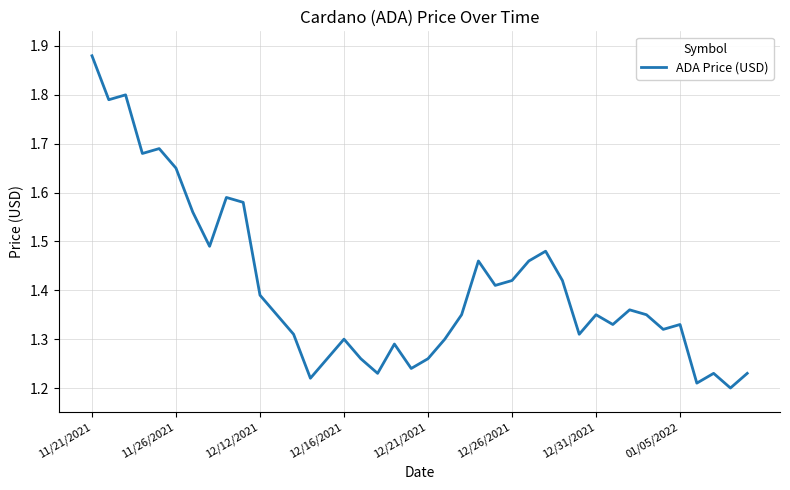

Is this an area chart (filled region under the line)?

No